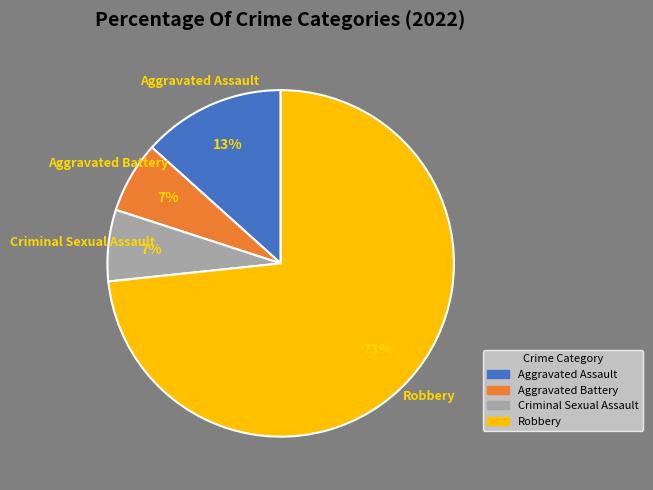

Approximately how many times larger is the value at Criminal Sexual Assault compared to Robbery?

0.1